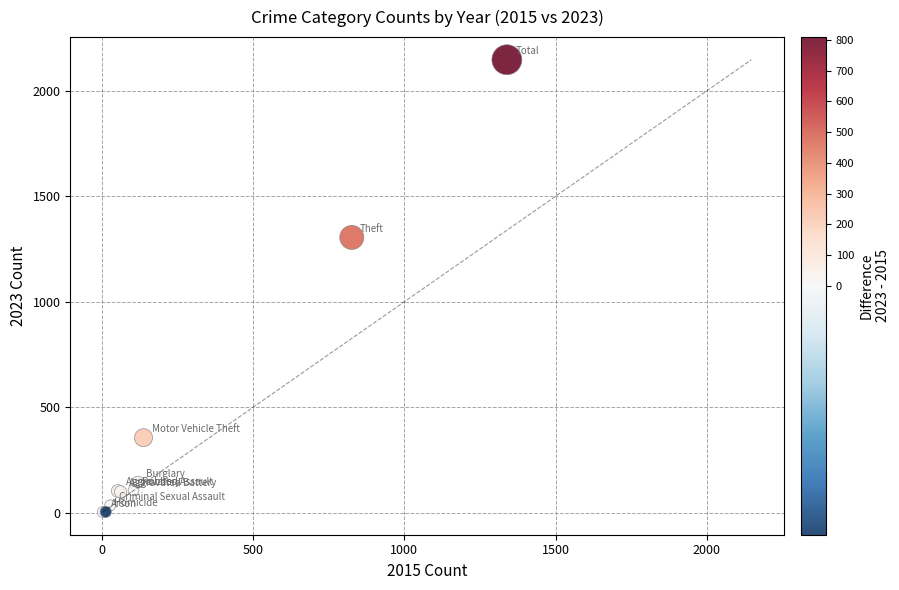

What Y value in the scatter plot is closest to 1075?

1305